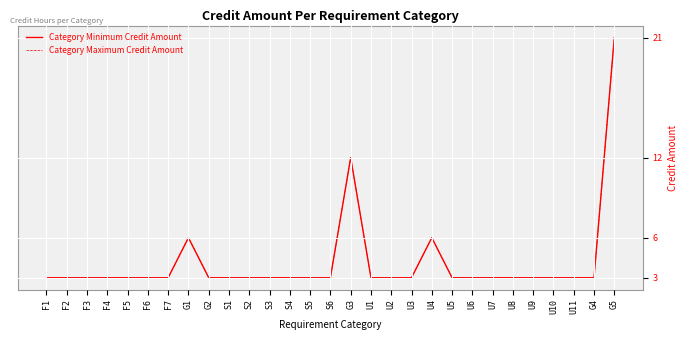

Where is the first local maximum for Category Minimum Credit Amount?

G1